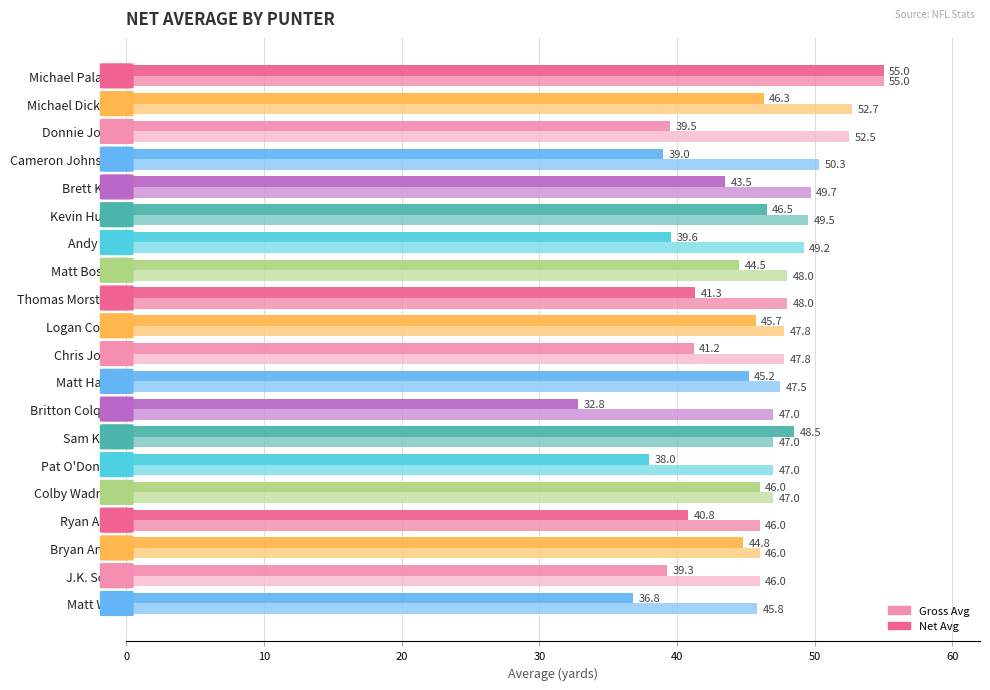

How many categories are shown in the chart?

20